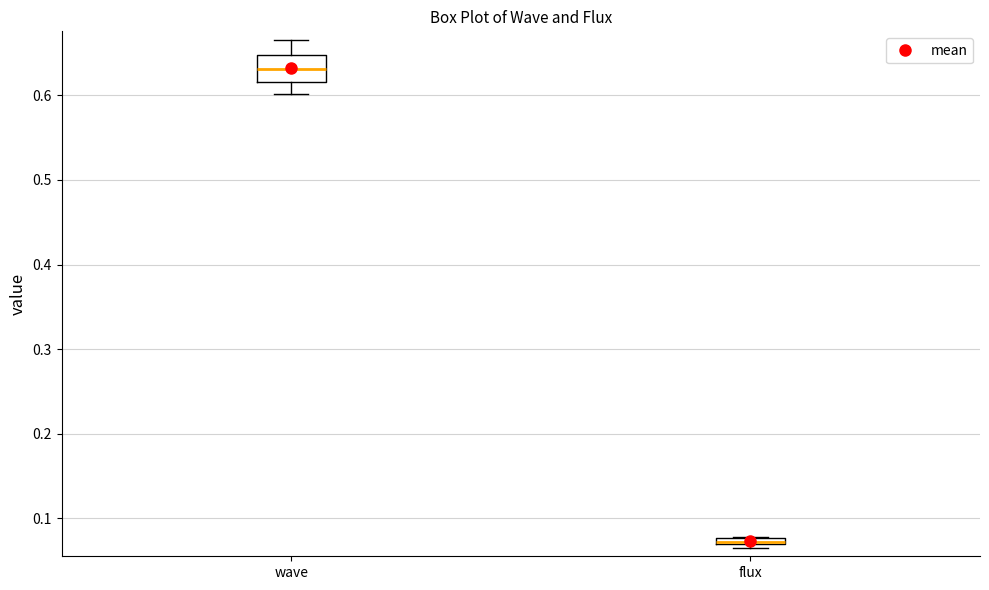

Which box has the lowest median line?

flux